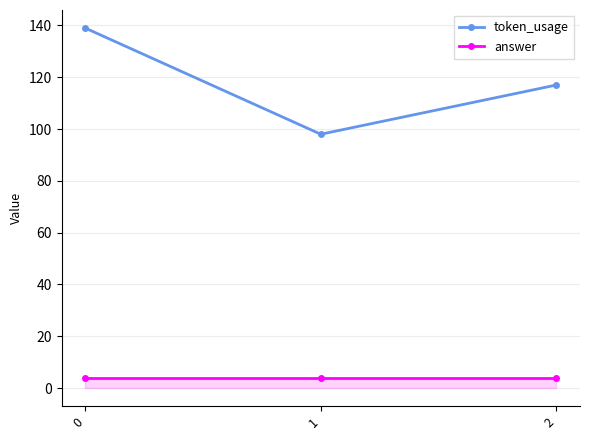

The value of token_usage at 2 is 161. True or false?

False